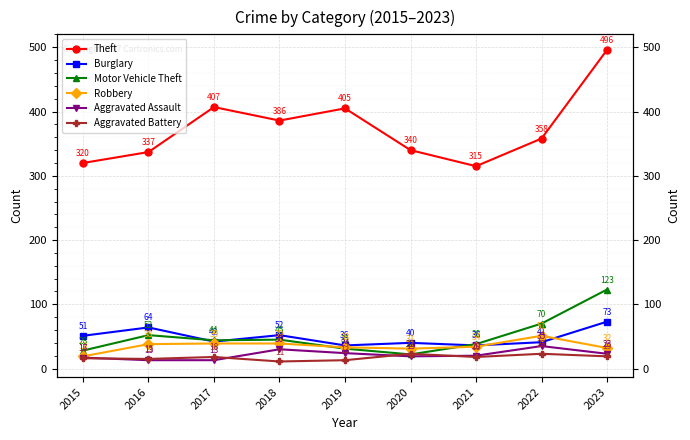

True or false: Motor Vehicle Theft and Theft cross at least once.

False